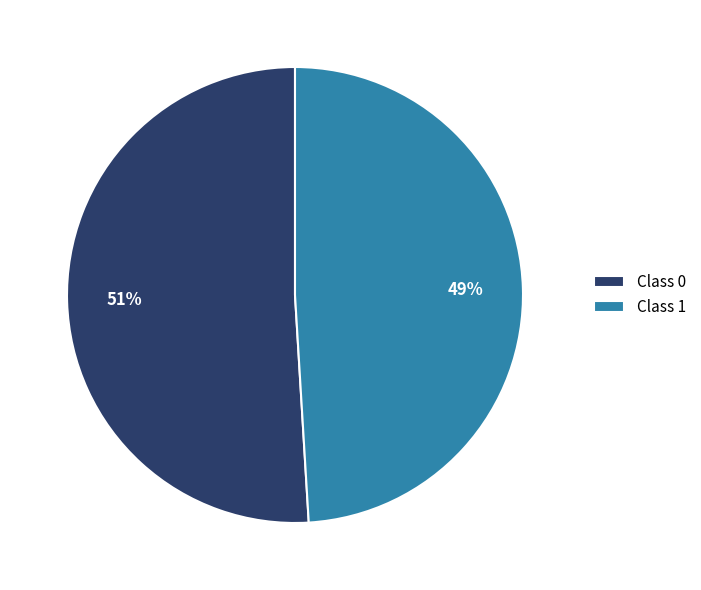

Count the number of slices in the pie.

2